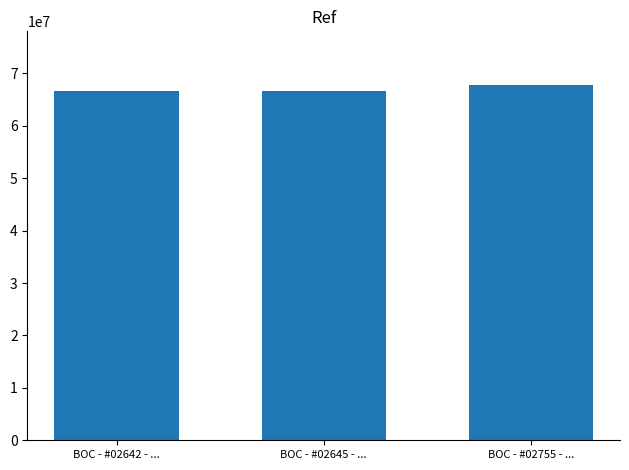

Where is the data nearest to the value 67291710?

BOC - #02642 - ...